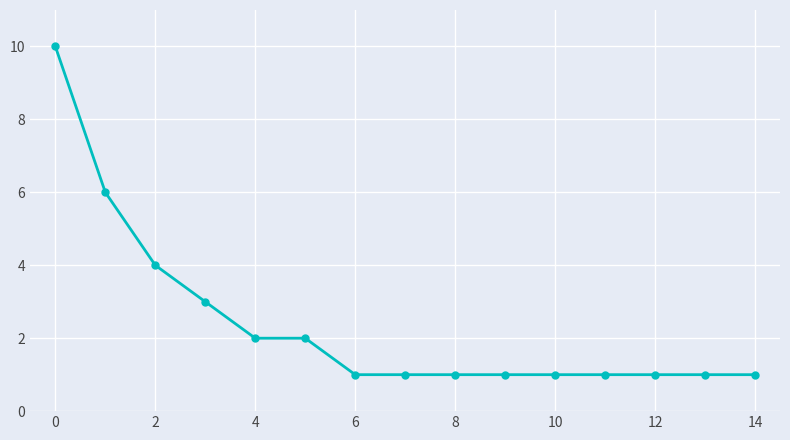

How many lines are shown in the chart?

1